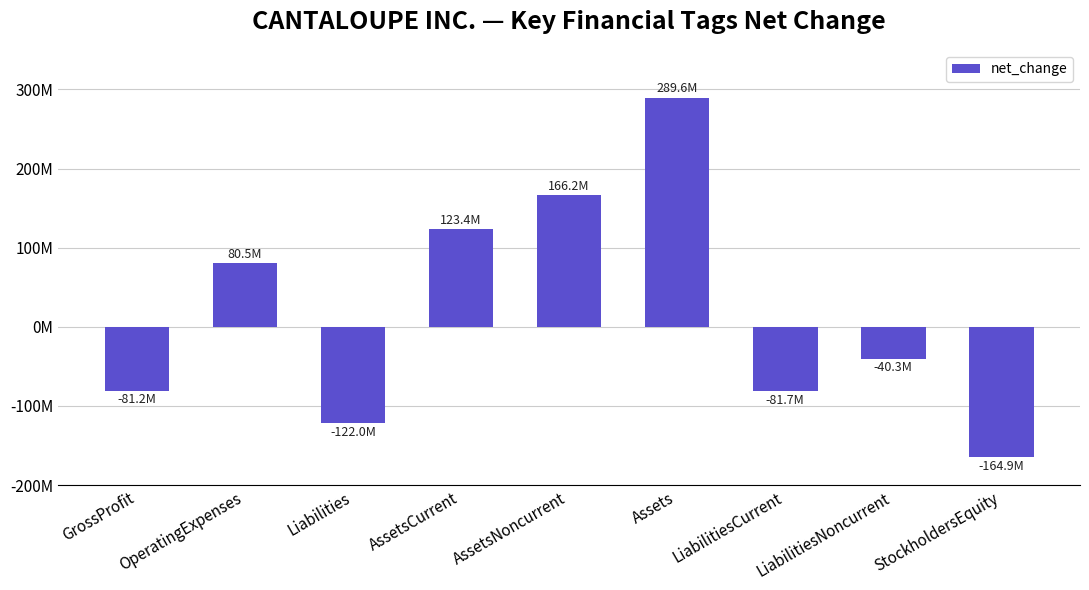

What is the greatest value displayed?

289612000